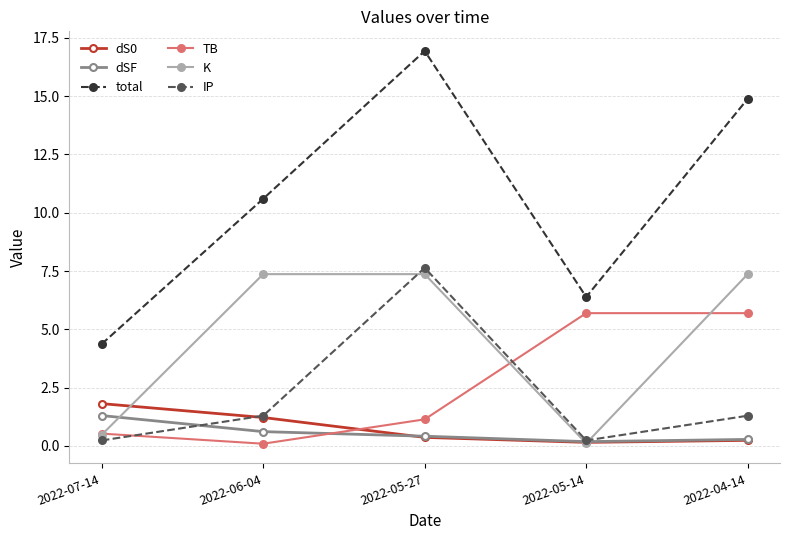

What is the label of the 3rd point from the right?

2022-05-27